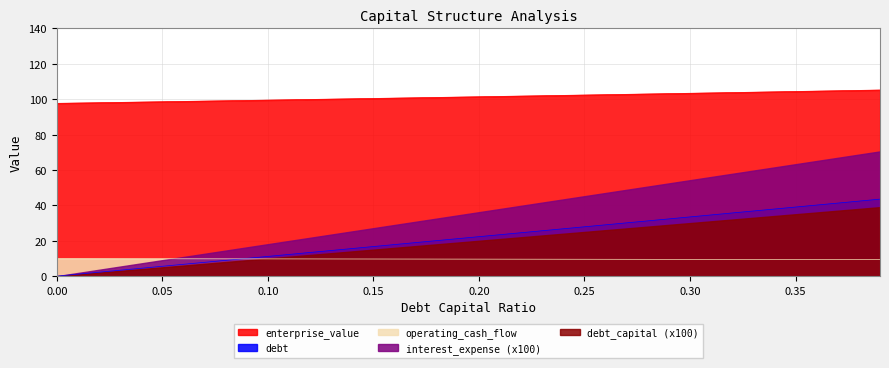

What is the sum of the enterprise_value values at 0.21 and 0.33?

205.5